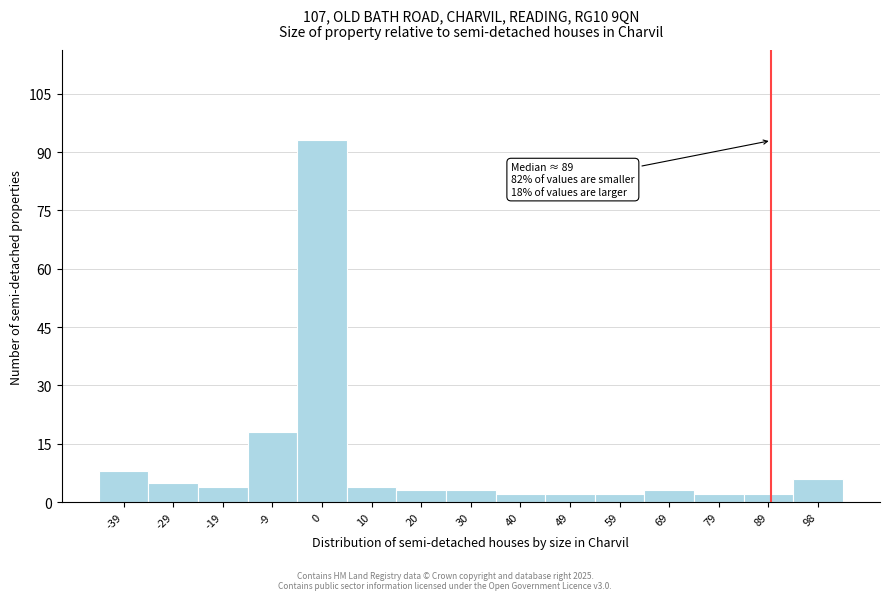

Which range on the x-axis has the tallest bar?

-5 to 5